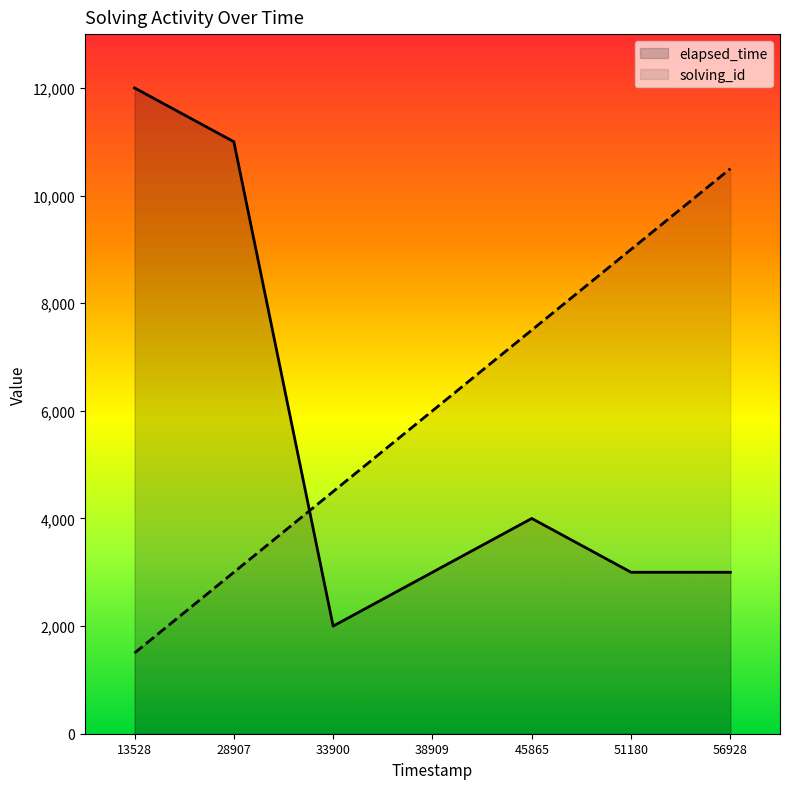

Reading left to right, list all the values displayed in this chart.

elapsed_time: 13528=12000	28907=11000	33900=2000	38909=3000	45865=4000	51180=3000	56928=3000
solving_id: 13528=1500	28907=3000	33900=4500	38909=6000	45865=7500	51180=9000	56928=10500